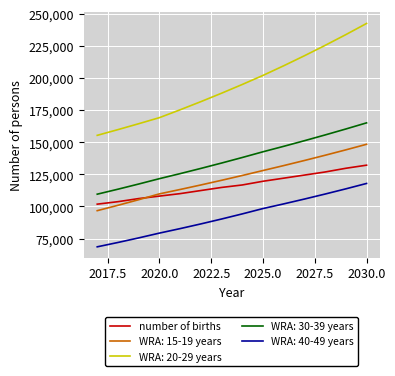

What is the minimum value shown in the chart?

68521.2